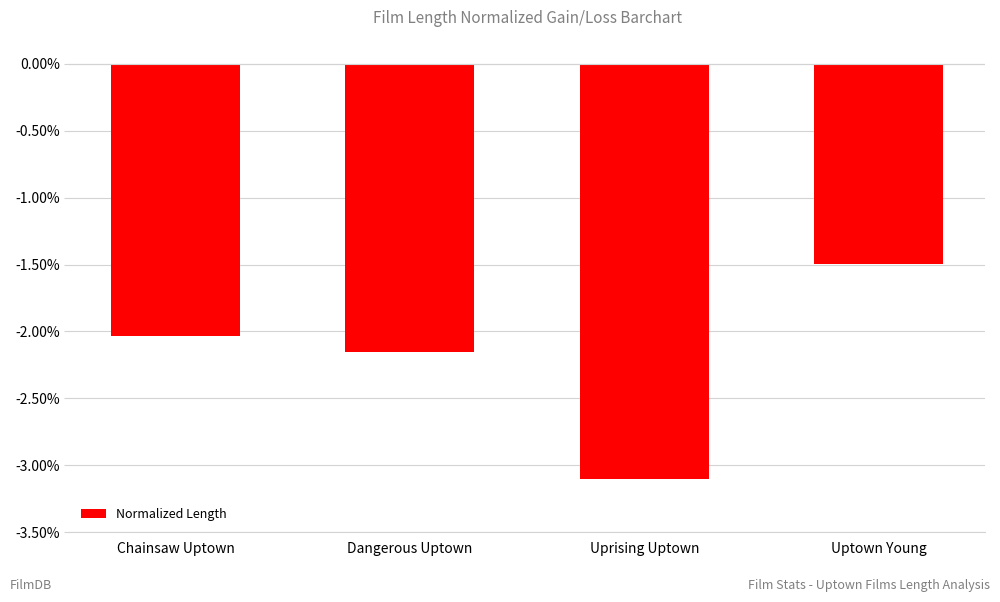

What is the change in value from Chainsaw Uptown to Dangerous Uptown?

-0.1